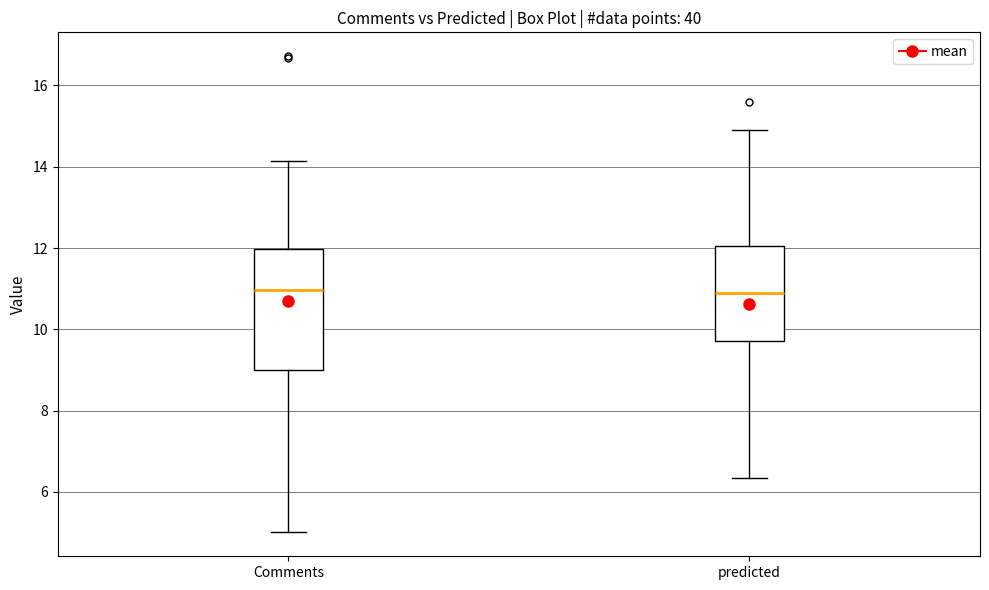

Reading left to right, read every box against the y-axis: the position of its median line, the range the box covers, and the ends of its whiskers. The values are not printed on the chart, so give them approximately, as read against the axis.

Comments: median 11.0, box 9.0 to 12.0, whiskers 5.0 to 14.2
predicted: median 10.8, box 9.8 to 12.0, whiskers 6.4 to 15.0